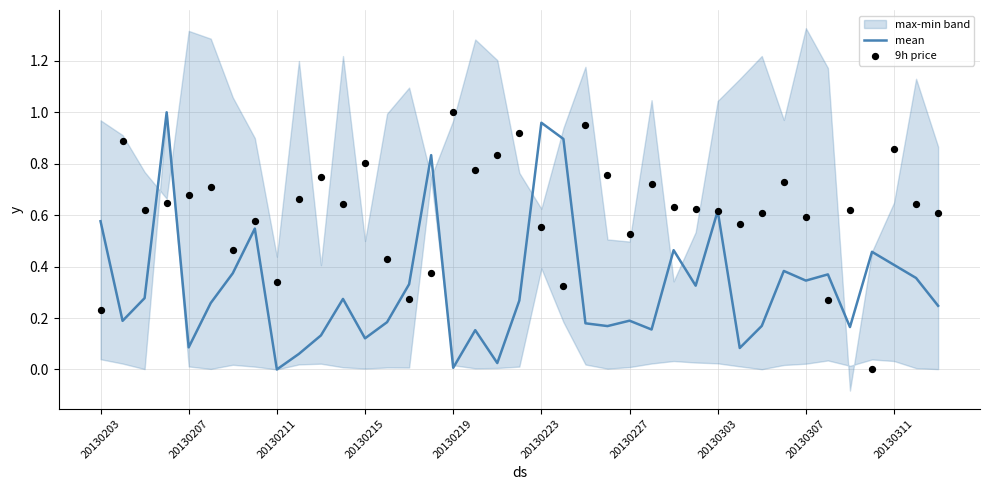

Which series has the largest total across all categories?

9h price